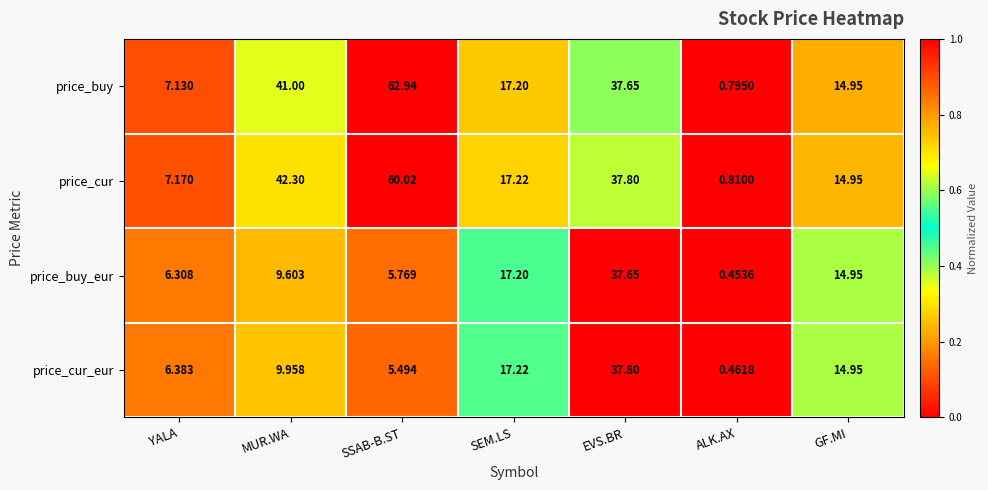

How many values in the price_cur series exceed 17?

4